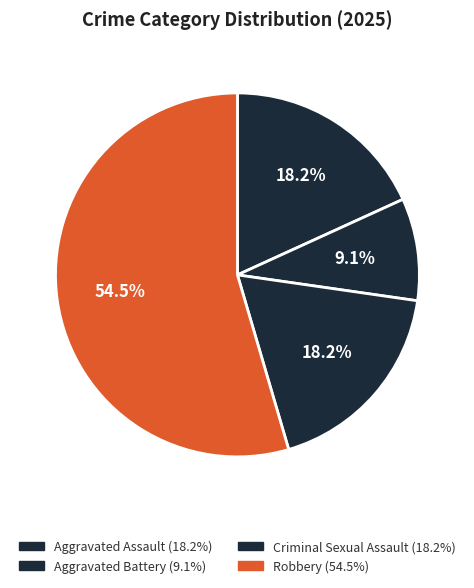

True or false: Robbery accounts for 41% of the total.

False